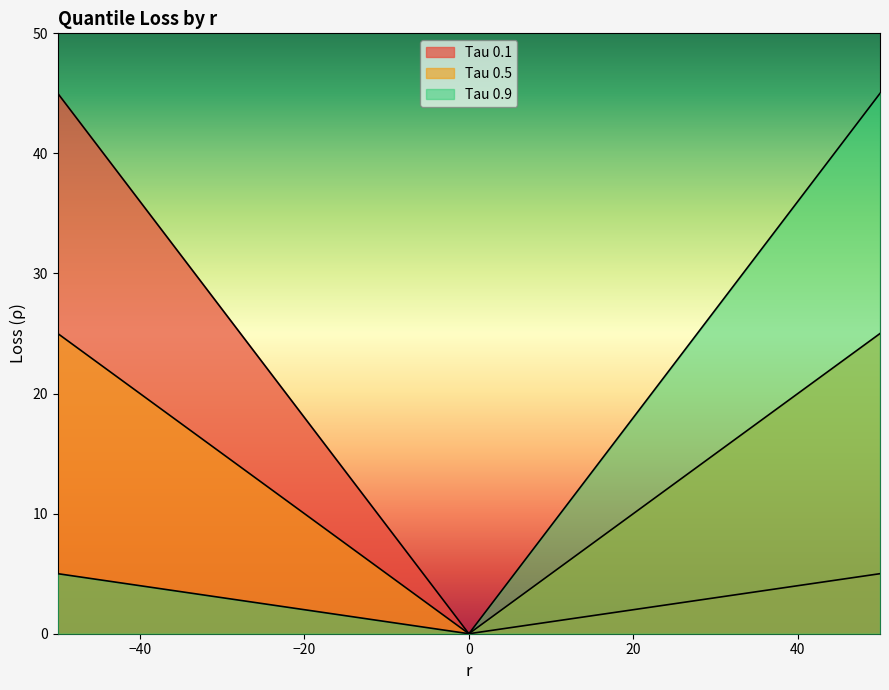

What are all the series names shown in the legend?

Tau 0.1, Tau 0.5, Tau 0.9